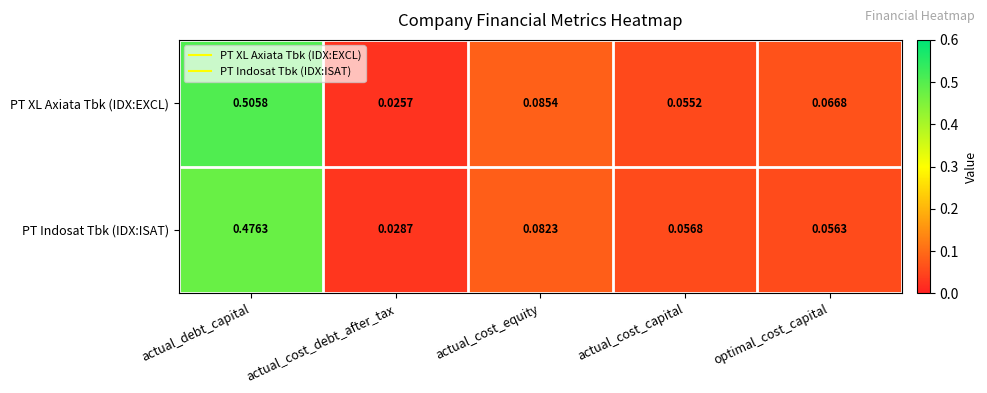

At which label does PT XL Axiata Tbk (IDX:EXCL) reach its minimum?

actual_cost_debt_after_tax